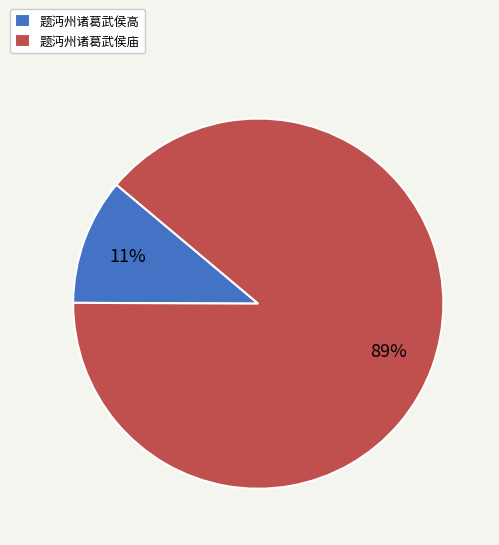

True or false: 题沔州诸葛武侯庙 accounts for 89% of the total.

True